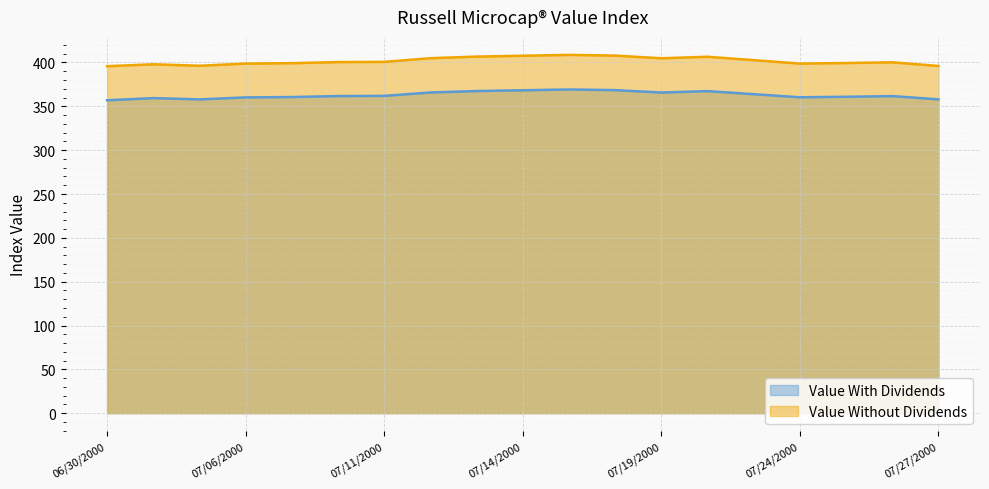

The Value Without Dividends series shows 137.9 at 06/30/2000. True or false?

False